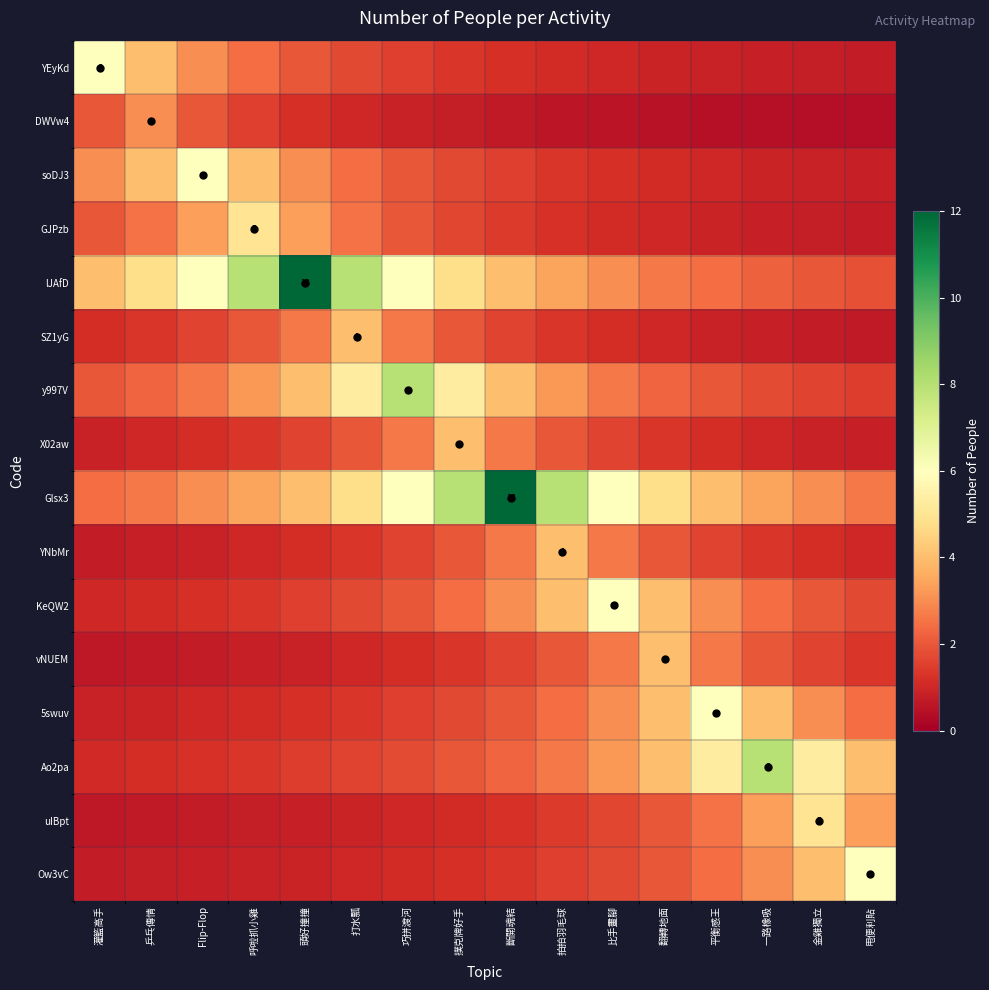

Which series has the largest total across all categories?

Glsx3